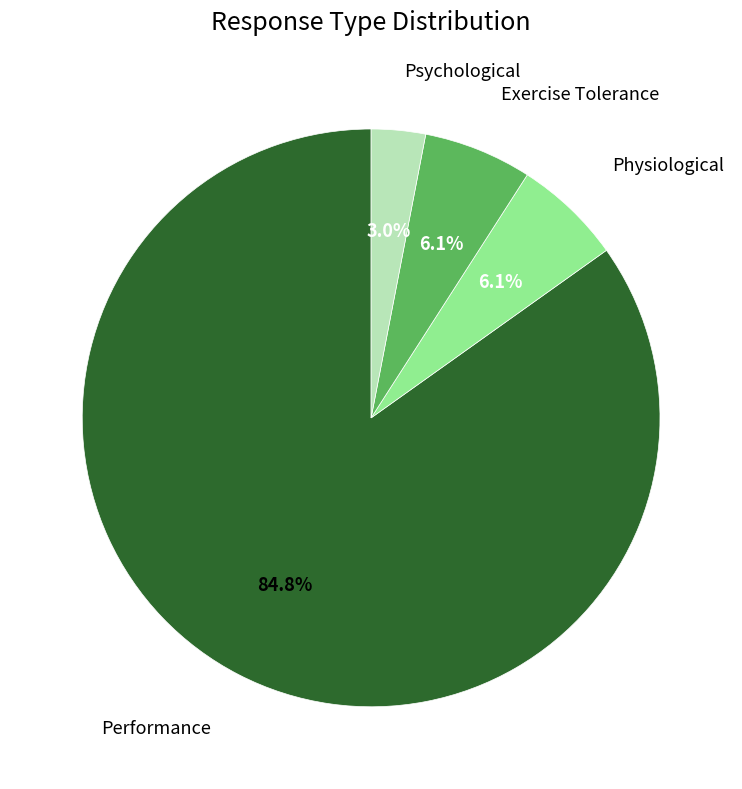

How many segments does this pie chart have?

4